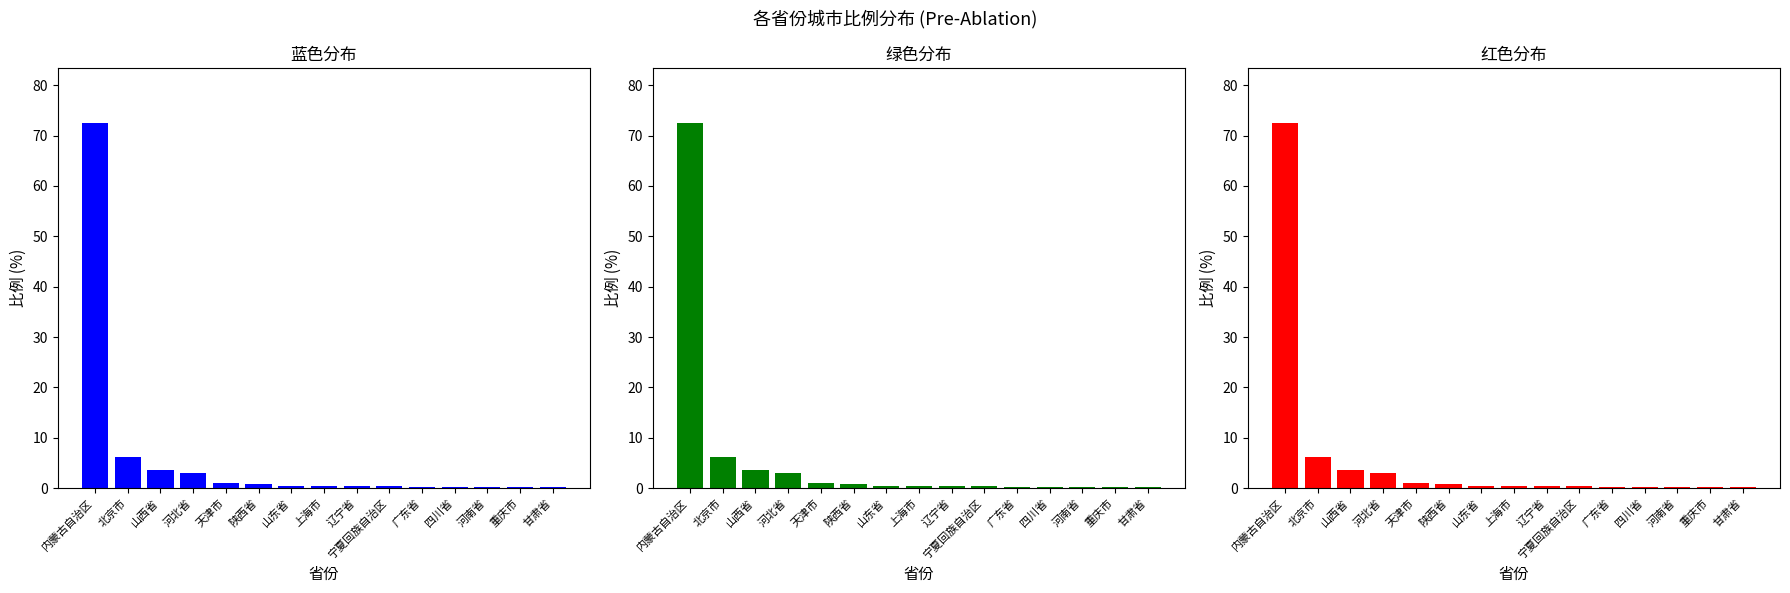

What is the label of the 5th bar from the right?

广东省